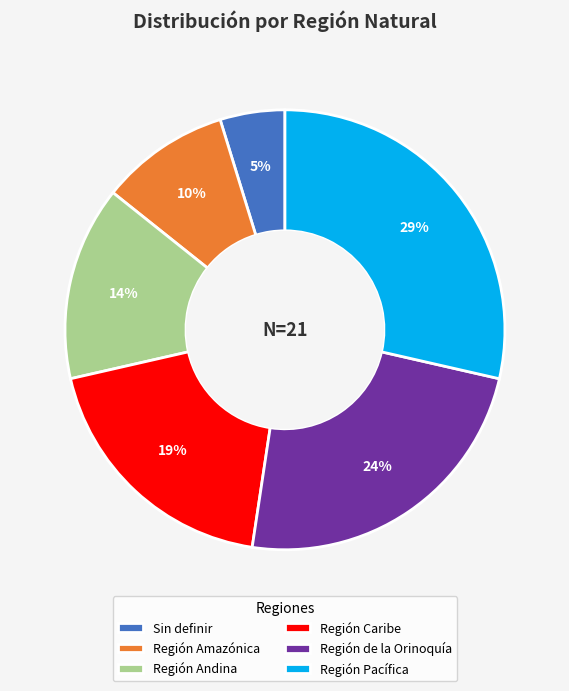

To the nearest percent, what percentage of the pie is Región Pacífica?

29%